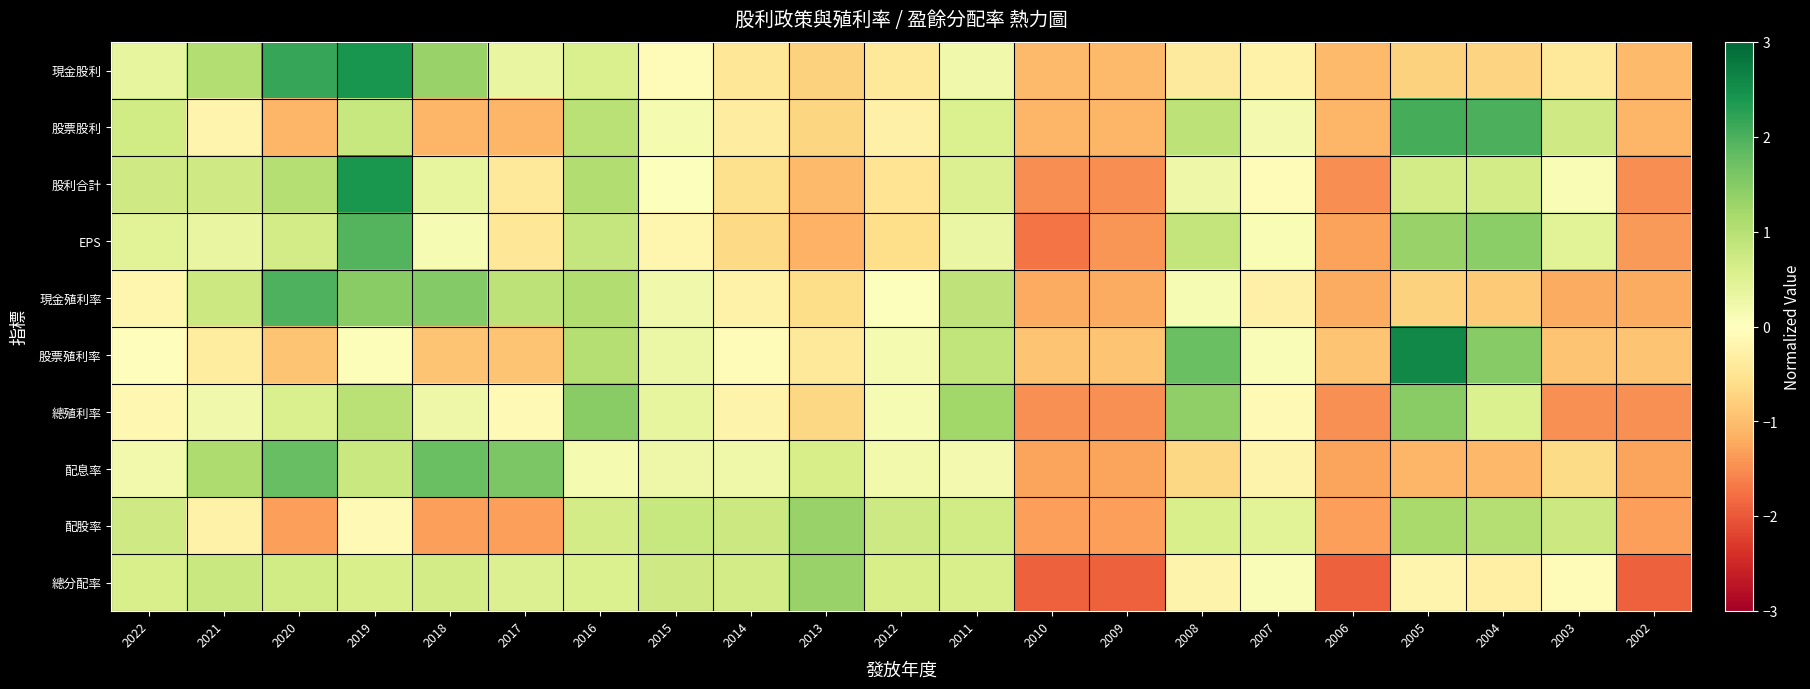

At 2017, list the series in order from smallest to largest.

配股率, 股票股利, 股票殖利率, EPS, 股利合計, 總殖利率, 現金股利, 總分配率, 現金殖利率, 配息率